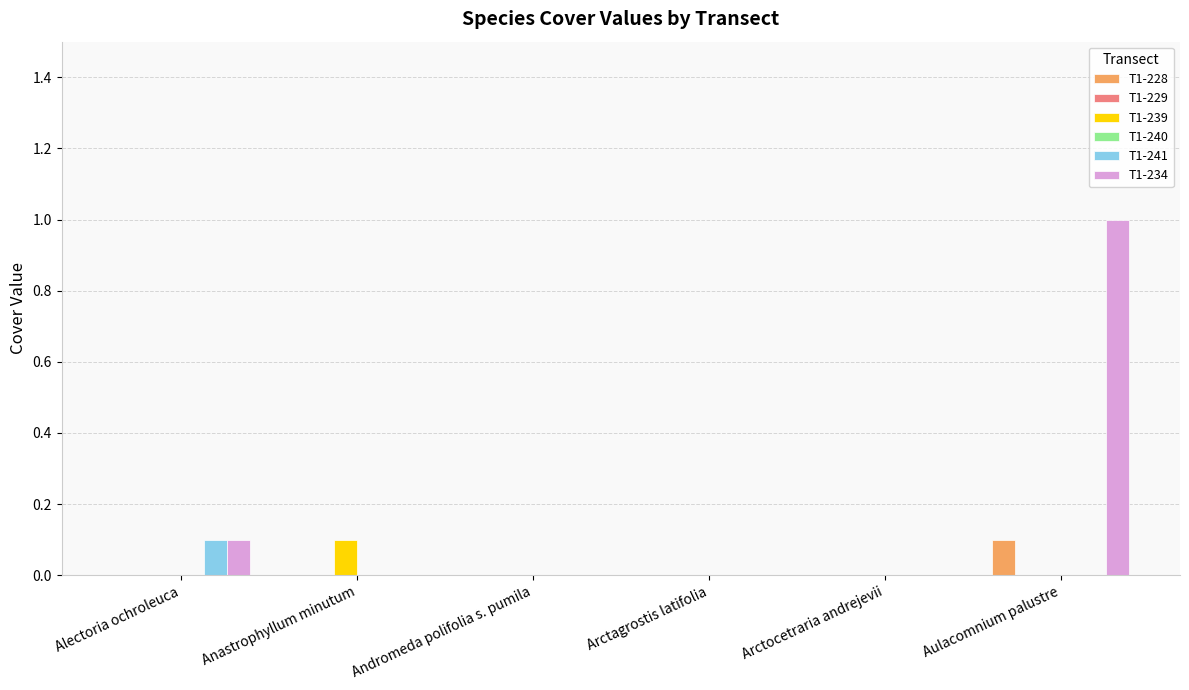

How many bars are there in total?

36